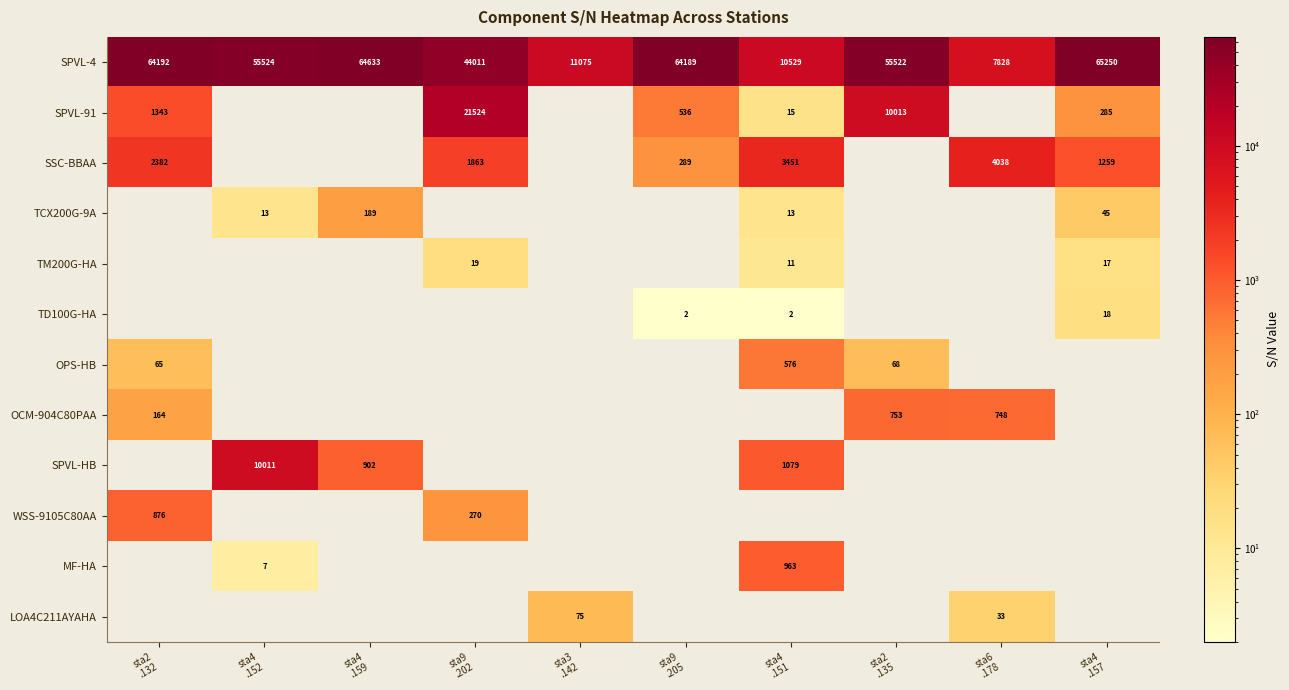

Where is SPVL-HB nearest to the value 5005?

sta4 .151